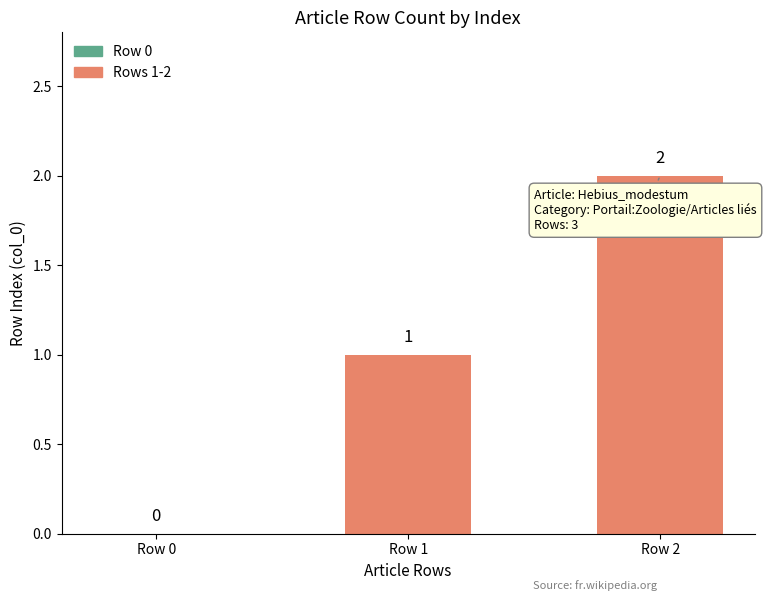

What is the sum of the values at Row 2 and Row 0?

2